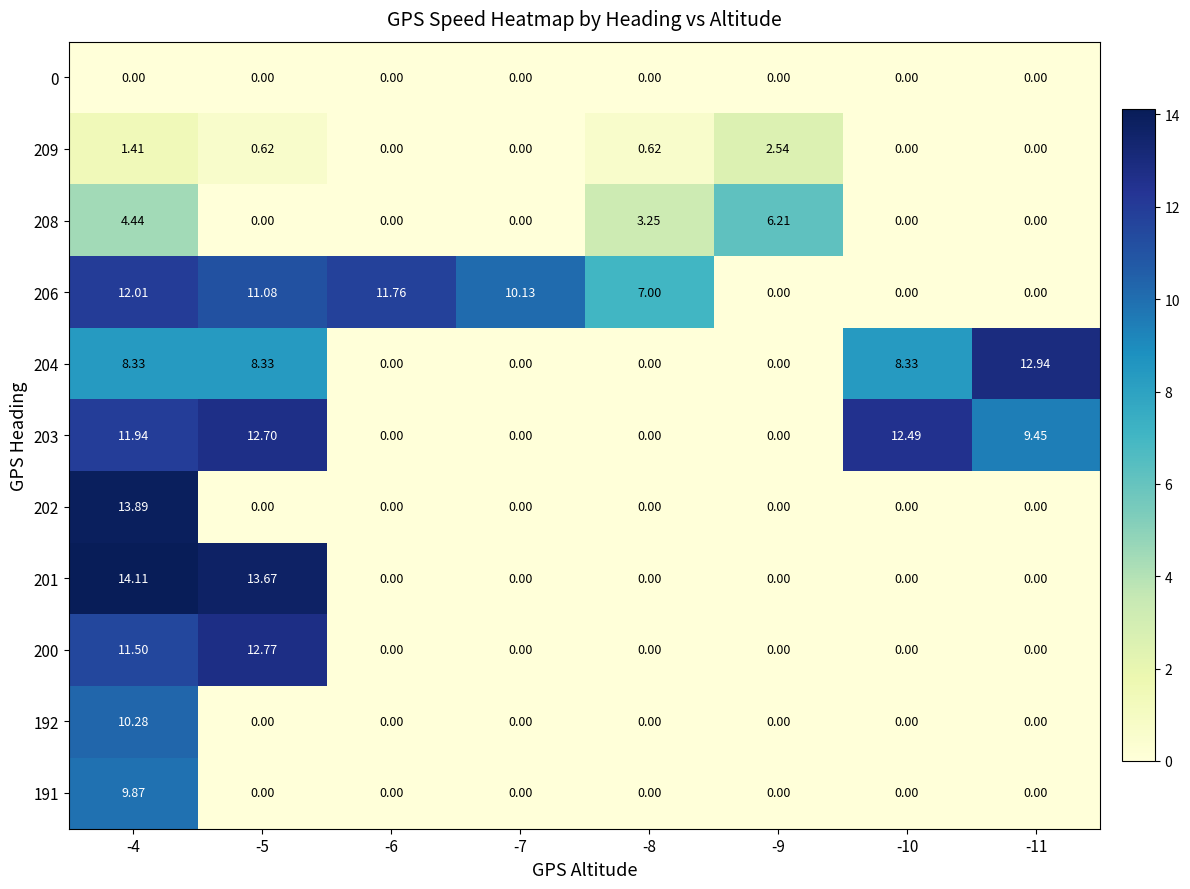

Count the number of data series in this chart.

11